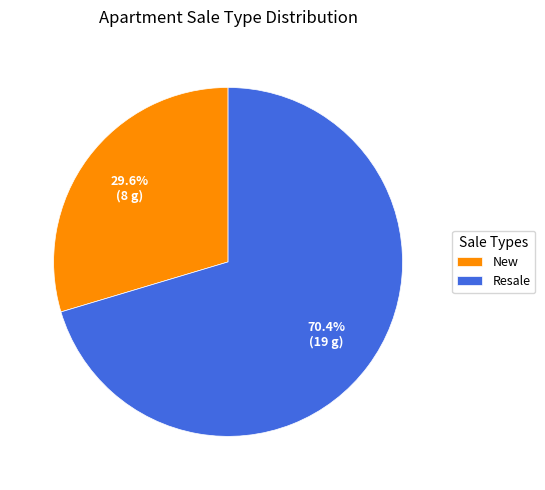

What is the majority slice?

Resale